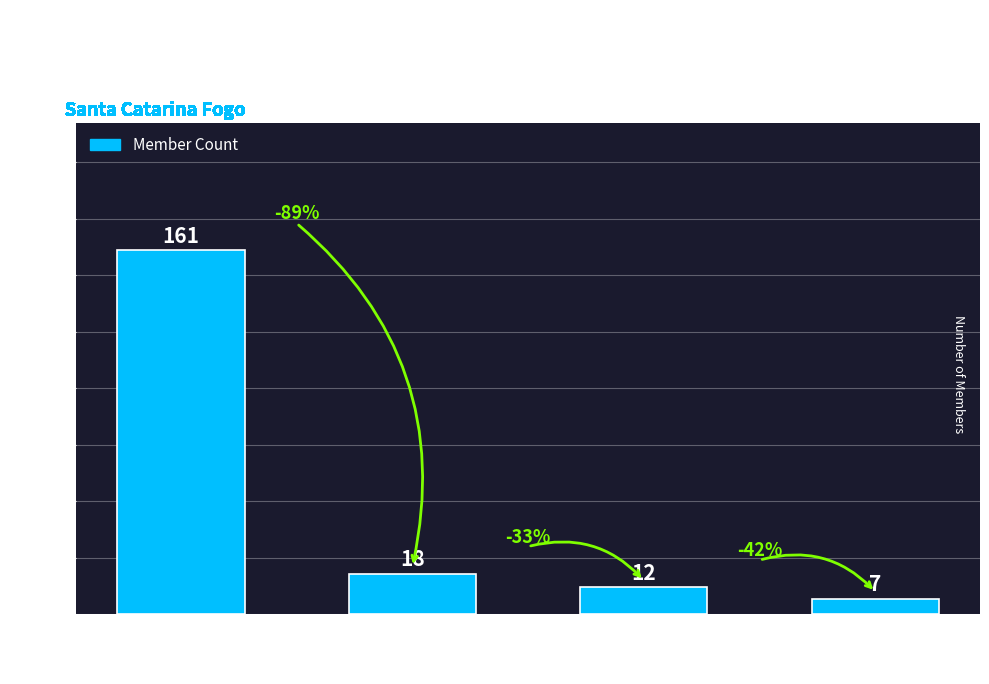

Where is the data nearest to the value 84?

Mudou_de_Agregado